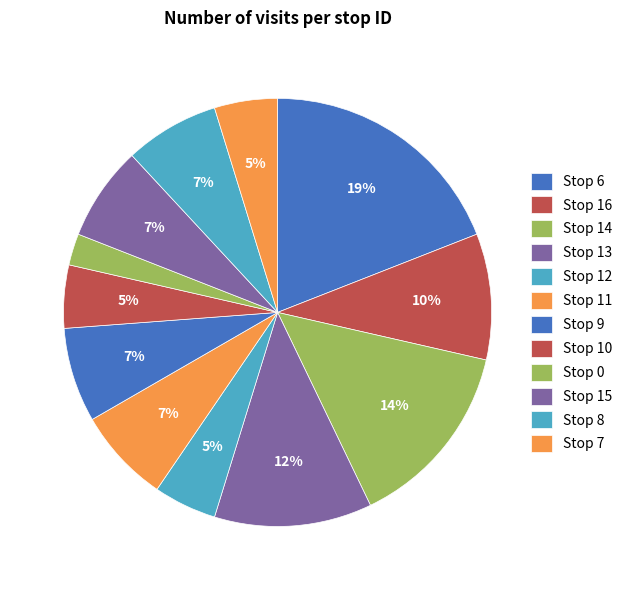

Is there any slice that represents more than half of the pie?

No